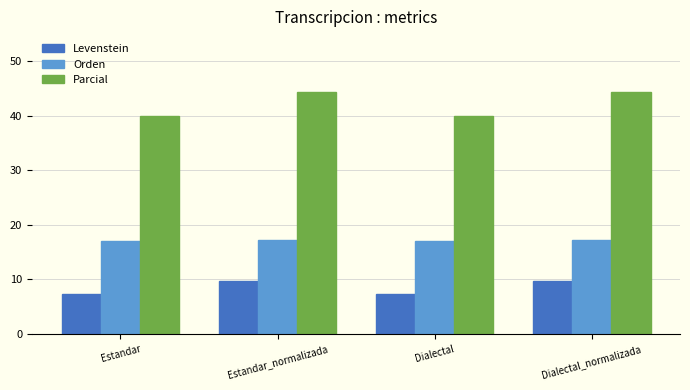

What position from the right is Estandar?

4